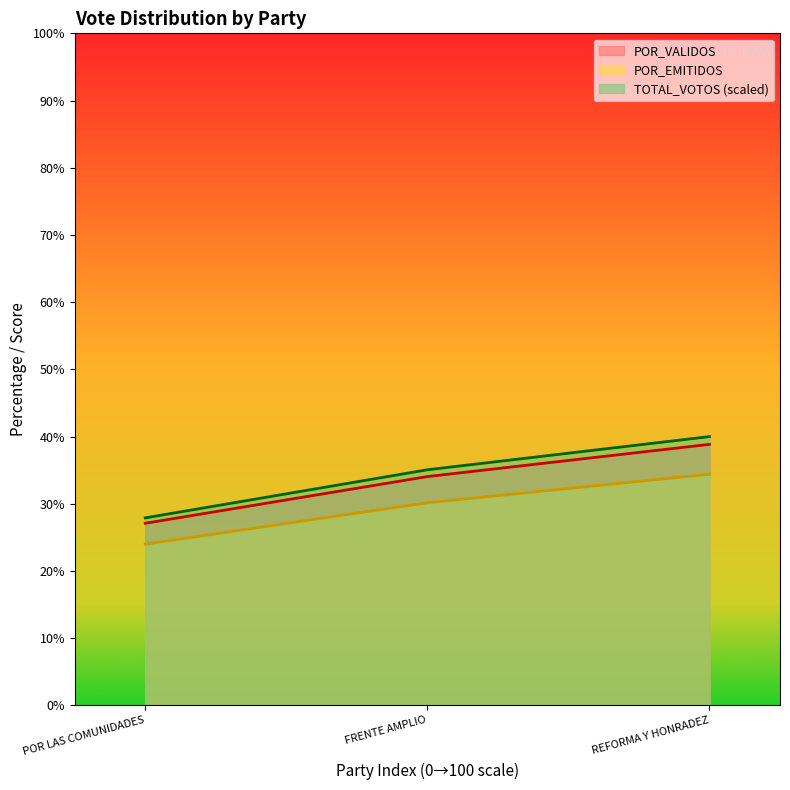

Reading right to left, what are all the values shown in this chart?

TOTAL_VOTOS: 40.0	35.1	27.9
POR_VALIDOS: 38.8	34.1	27.1
POR_EMITIDOS: 34.4	30.2	24.0